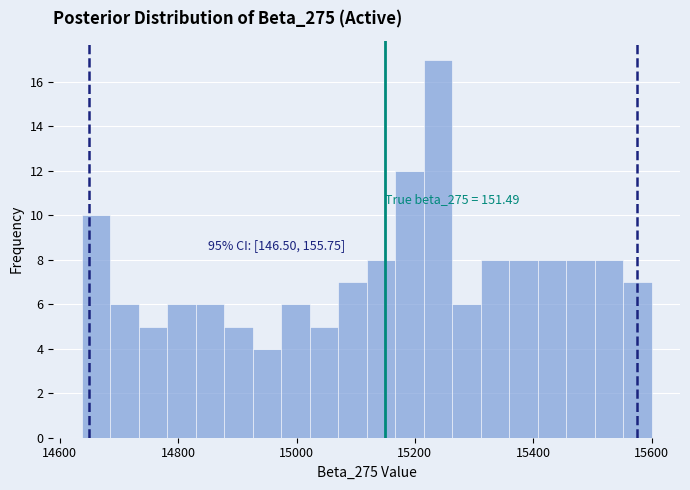

Around what value on the x-axis is the tallest bar? Give the approximate position of its centre, as read against the axis.

15240